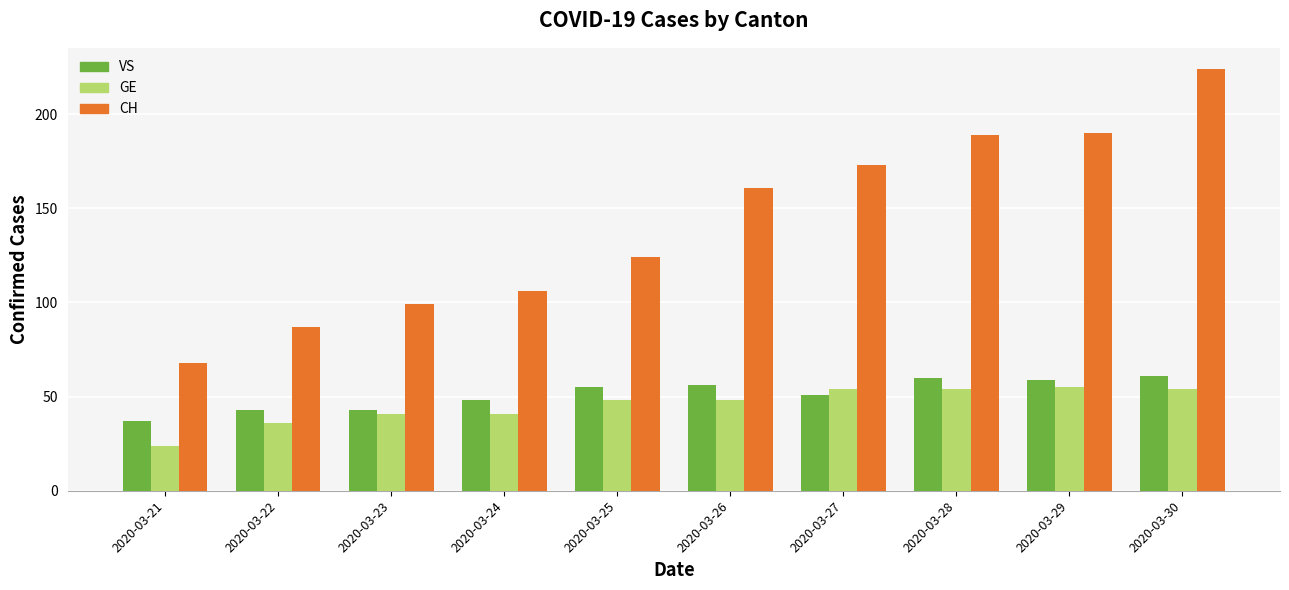

At which category is the sum across all series the highest?

2020-03-30